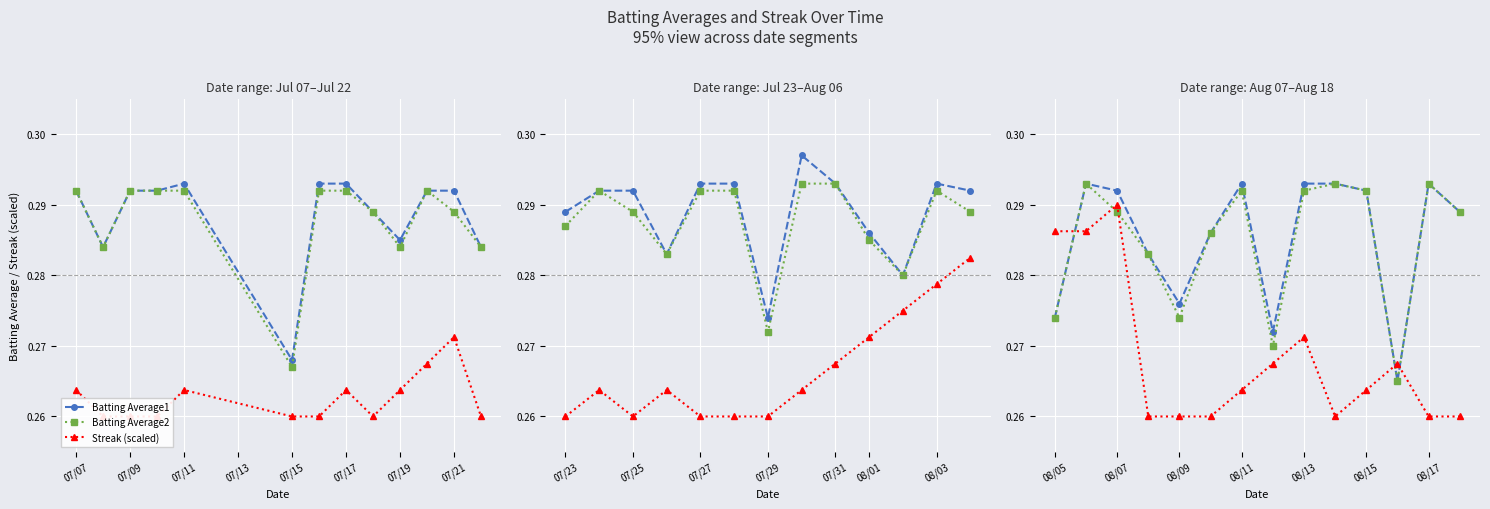

The value of Streak (scaled) at 08/11 is 0.3. True or false?

True